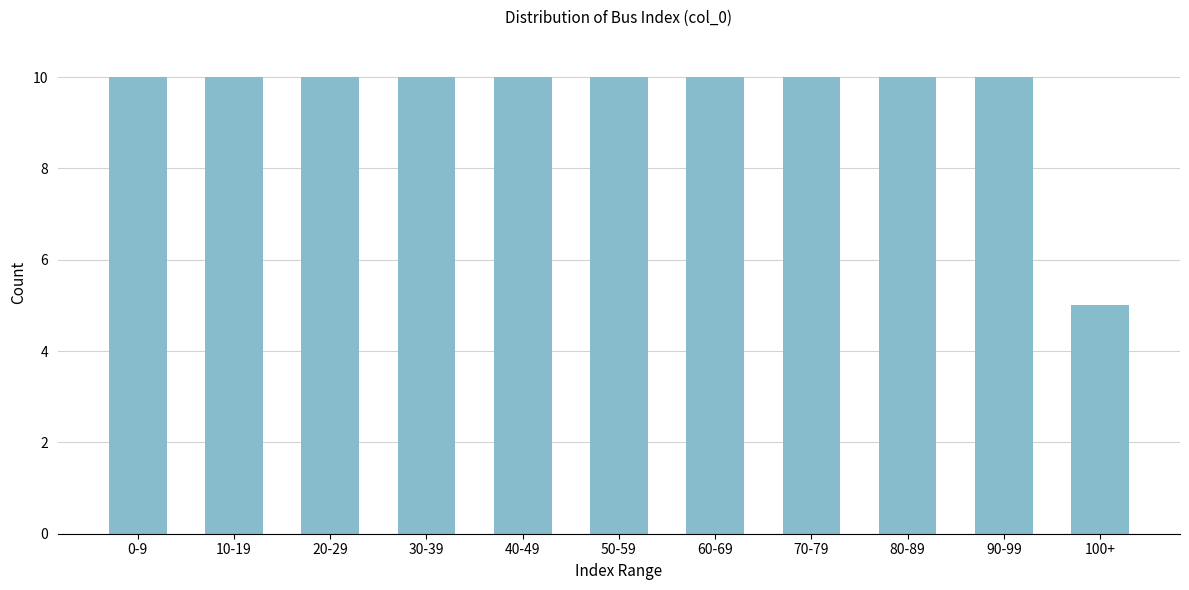

Reading left to right, transcribe all the data shown in this chart.

0-9=10	10-19=10	20-29=10	30-39=10	40-49=10	50-59=10	60-69=10	70-79=10	80-89=10	90-99=10	100+=5